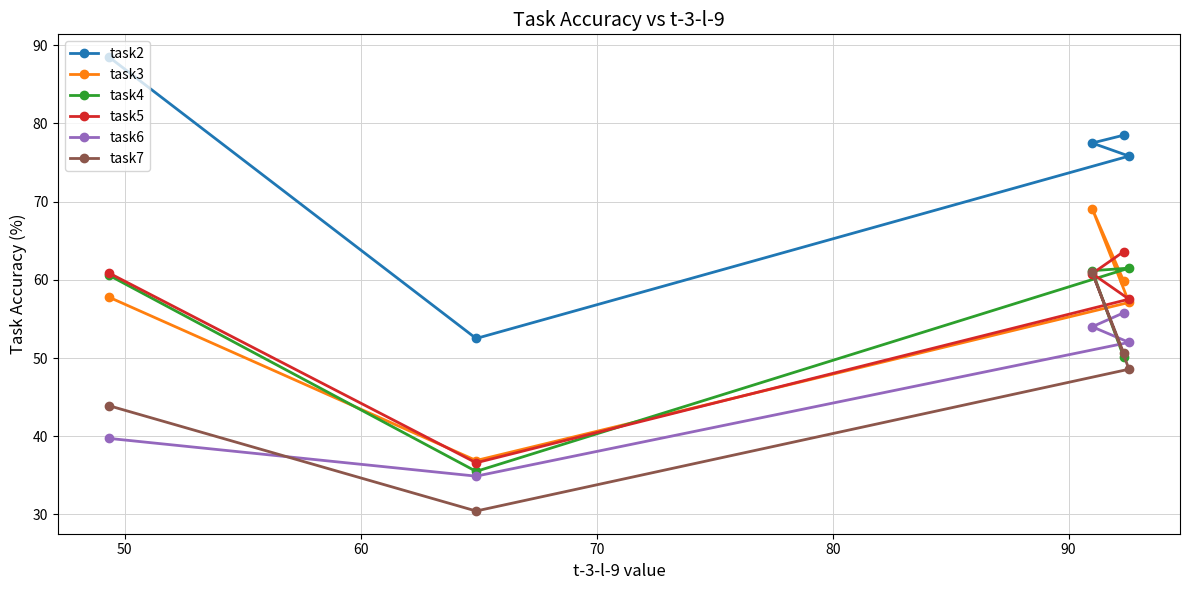

Reading right to left, extract all data points from this chart.

task2: 88.5	52.5	75.8	77.5	78.5
task3: 57.8	36.9	57.1	69.1	59.9
task4: 60.6	35.5	61.5	61.2	50.2
task5: 60.9	36.6	57.5	60.8	63.6
task6: 39.7	34.9	52.0	54.0	55.8
task7: 43.9	30.4	48.6	61.0	50.7